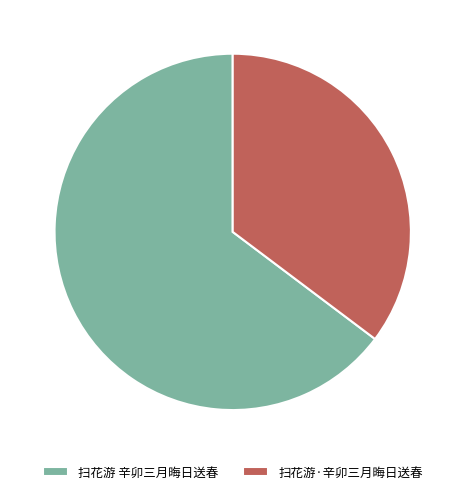

The 扫花游 辛卯三月晦日送春 slice represents 56% of the pie. True or false?

False